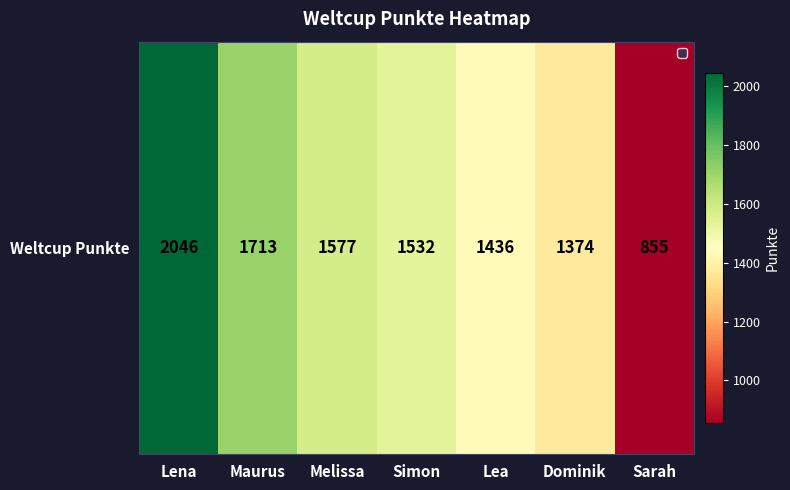

Rank the categories by value from highest to lowest.

Lena, Maurus, Melissa, Simon, Lea, Dominik, Sarah